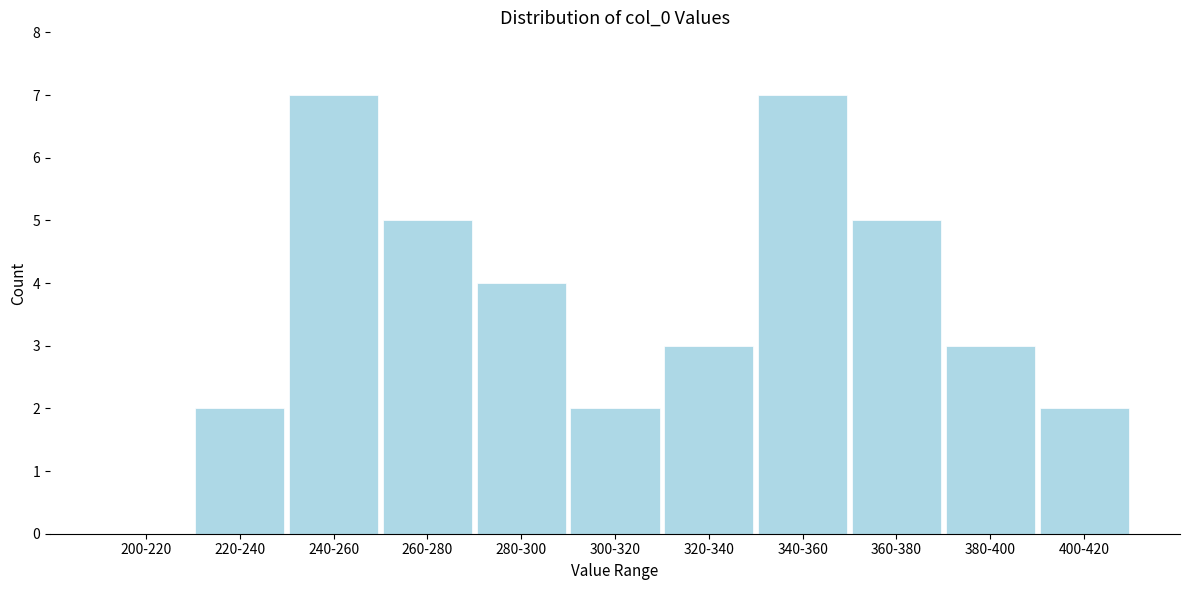

Reading left to right, list all the values displayed in this chart.

200-220=0	220-240=2	240-260=7	260-280=5	280-300=4	300-320=2	320-340=3	340-360=7	360-380=5	380-400=3	400-420=2